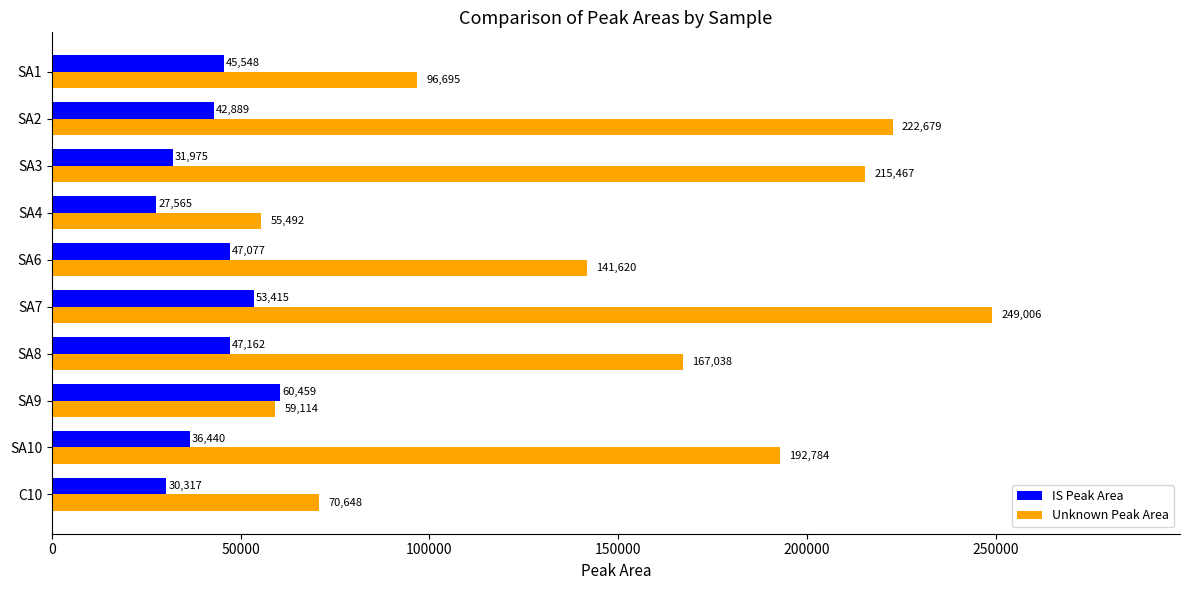

Which label corresponds to the smallest value in the chart?

SA4